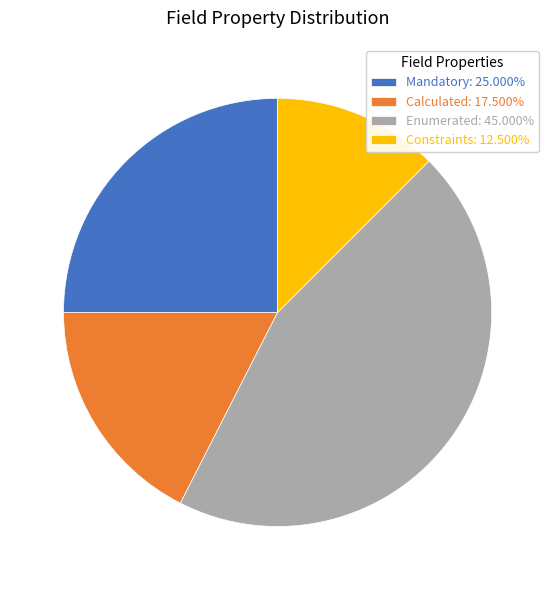

Does Mandatory: 25.000% represent more than half of the total?

No